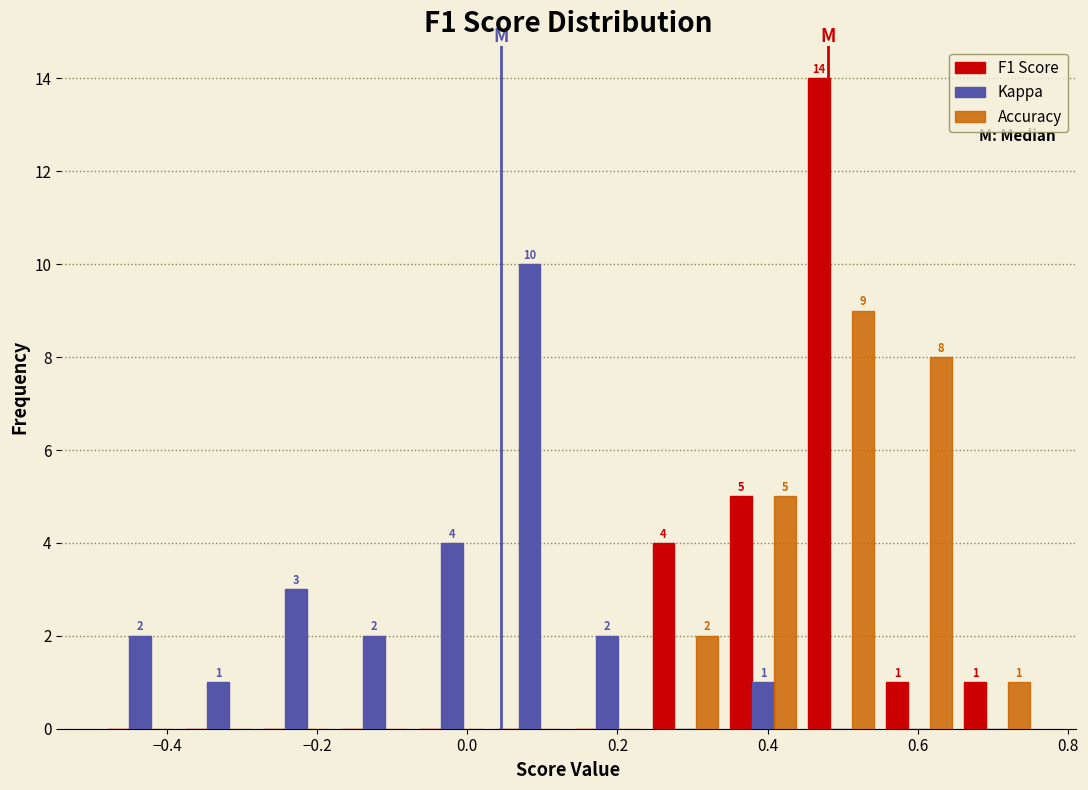

In the F1 Score series, which range on the x-axis has the tallest bar?

0.44 to 0.54